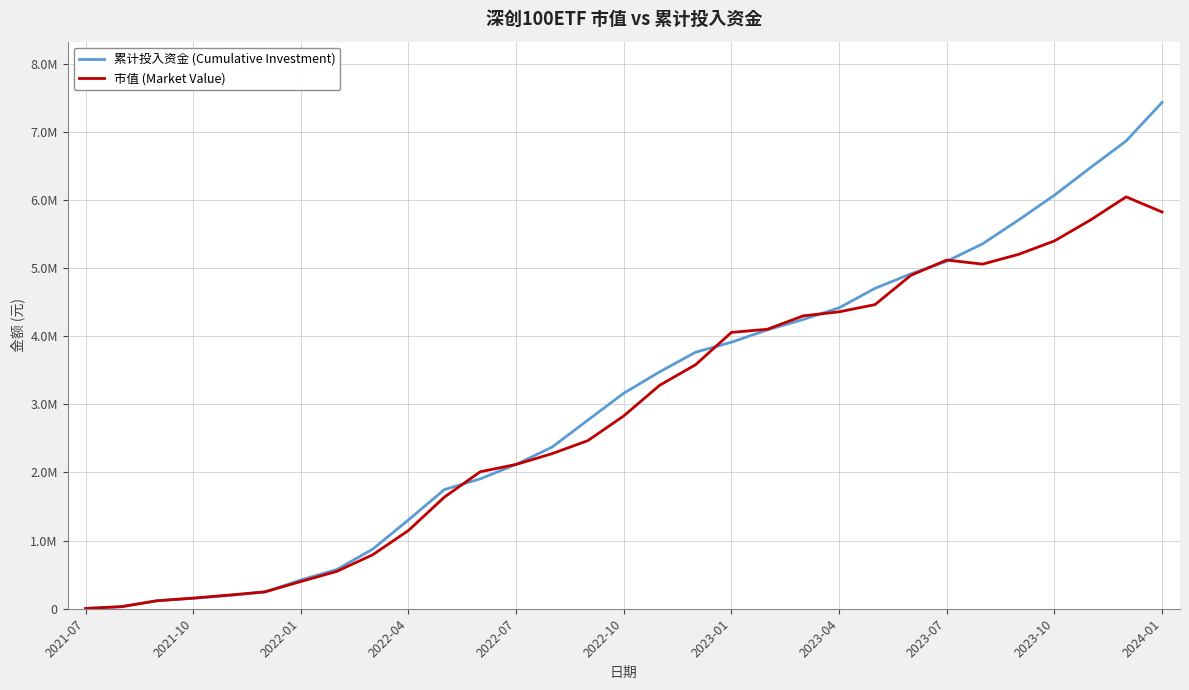

Reading right to left, list all the values displayed in this chart.

累计投入资金 (Cumulative Investment): 7429784.6	6865089.2	6471219.0	6068134.4	5703941.5	5355510.9	5099420.3	4913912.8	4701076.0	4415397.7	4244668.9	4091205.9	3911318.0	3763857.9	3476310.5	3162899.6	2768369.3	2371020.9	2118397.3	1905837.8	1748619.1	1303953.2	873748.7	574770.3	421993.9	245217.8	194066.2	152459.8	118000.4	30342.7	3953.9
市值 (Market Value): 5821489.7	6043907.8	5702596.4	5397198.4	5200013.3	5056978.0	5116912.2	4892523.9	4462748.1	4356915.7	4297670.0	4101206.1	4054940.9	3580619.4	3279408.0	2830055.4	2467431.5	2275306.8	2117868.3	2009970.1	1637875.9	1148484.7	791207.1	548163.9	399422.0	247884.1	200500.6	156065.2	117687.0	30185.5	3953.9